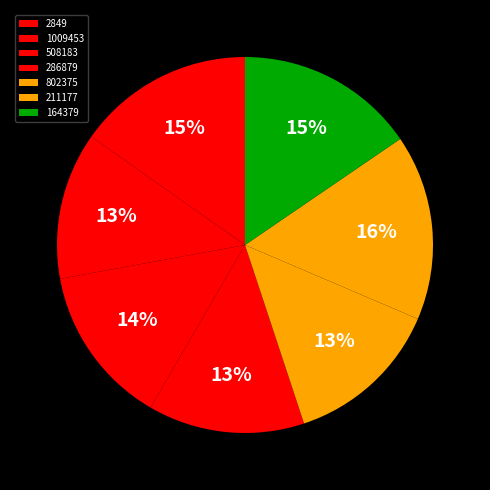

Rank the categories by value from lowest to highest.

1009453, 286879, 802375, 508183, 2849, 164379, 211177